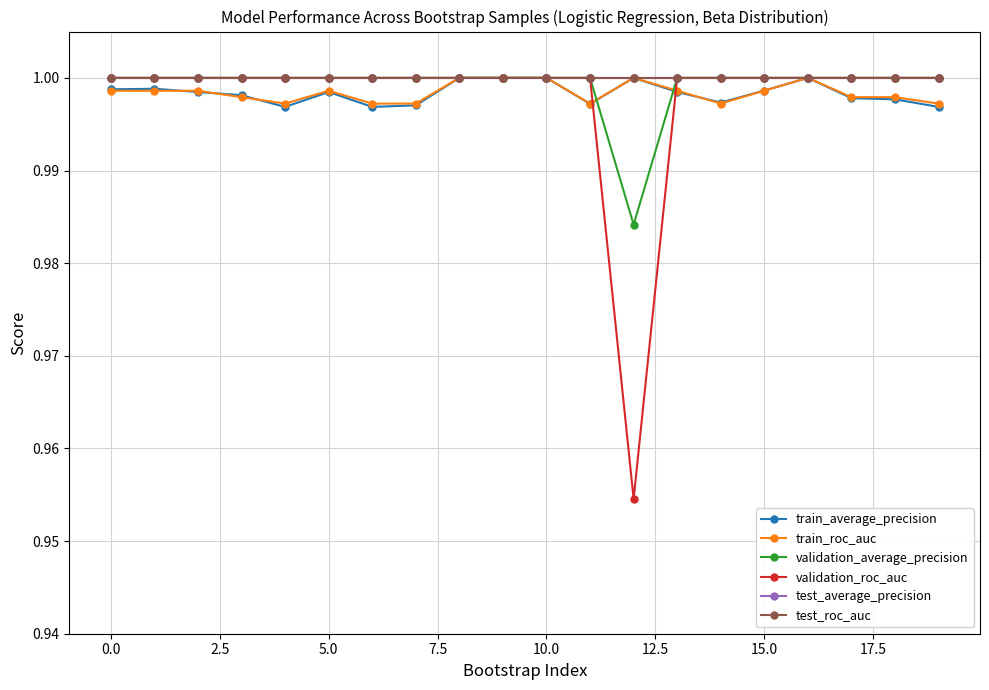

At how many categories does at least one series exceed 0?

20